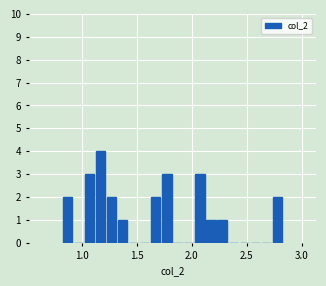

Around what value on the x-axis is the tallest bar? Give the approximate position of its centre, as read against the axis.

1.15